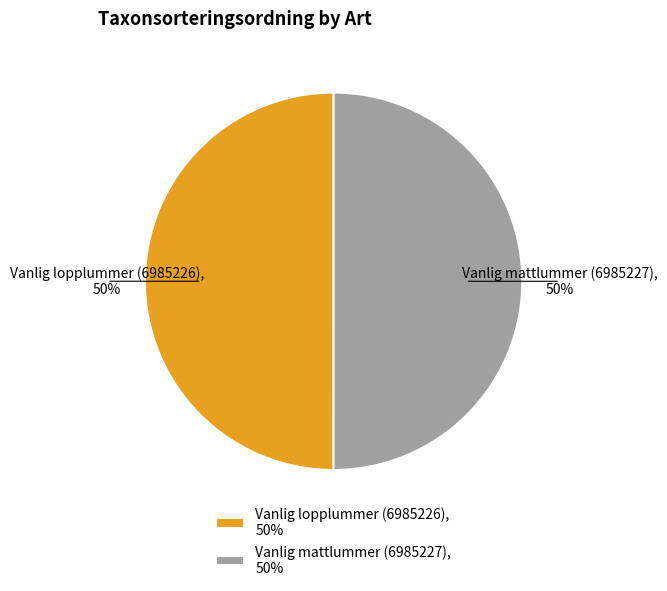

To the nearest percent, what is the combined percentage of Vanlig lopplummer (6985226) and Vanlig mattlummer (6985227)?

100%